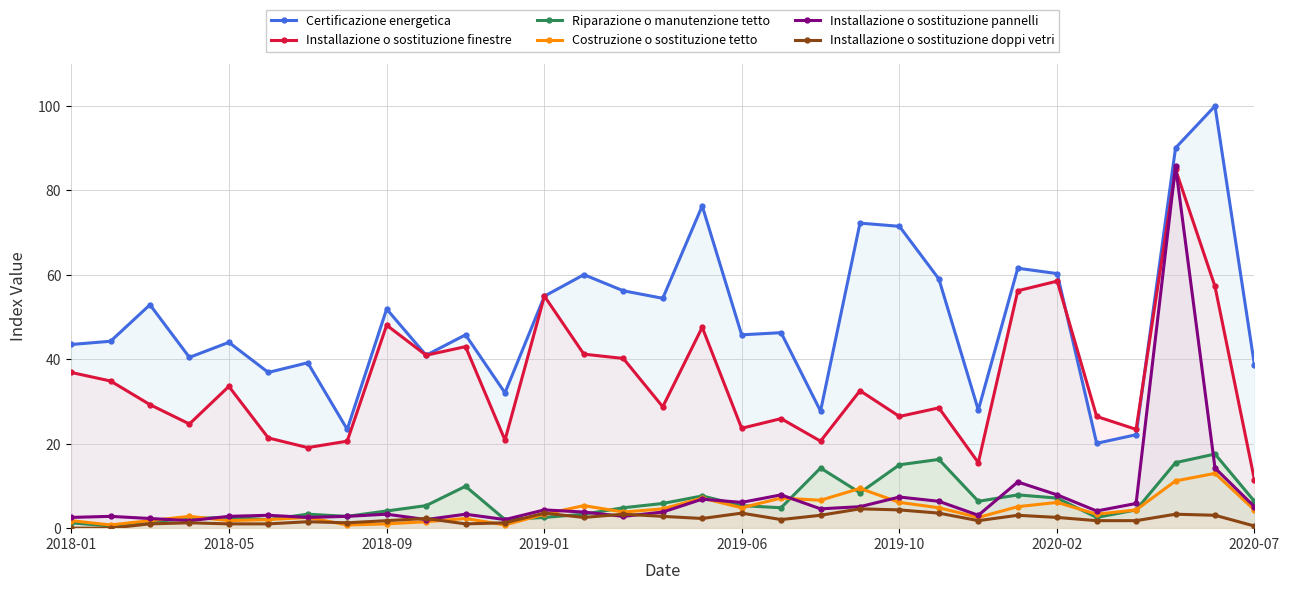

What are all the series names shown in the legend?

Certificazione energetica, Installazione o sostituzione finestre, Riparazione o manutenzione tetto, Costruzione o sostituzione tetto, Installazione o sostituzione pannelli, Installazione o sostituzione doppi vetri